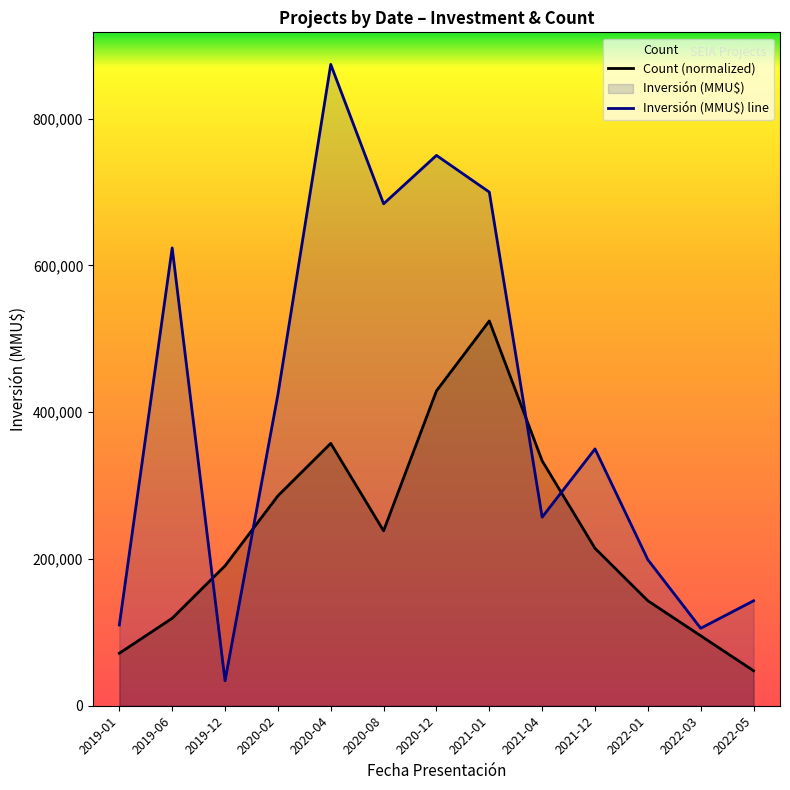

Reading left to right, extract all data points from this chart.

Count: 2019-01=71509.1	2019-06=119181.8	2019-12=190690.9	2020-02=286036.4	2020-04=357545.5	2020-08=238363.6	2020-12=429054.5	2021-01=524400.0	2021-04=333709.1	2021-12=214527.3	2022-01=143018.2	2022-03=95345.5	2022-05=47672.7
Investment (MMU$): 2019-01=110000.0	2019-06=623900.0	2019-12=34000.0	2020-02=424000.0	2020-04=874000.0	2020-08=684011.0	2020-12=750000.0	2021-01=700000.0	2021-04=257000.0	2021-12=350000.0	2022-01=199000.0	2022-03=105600.0	2022-05=143000.0